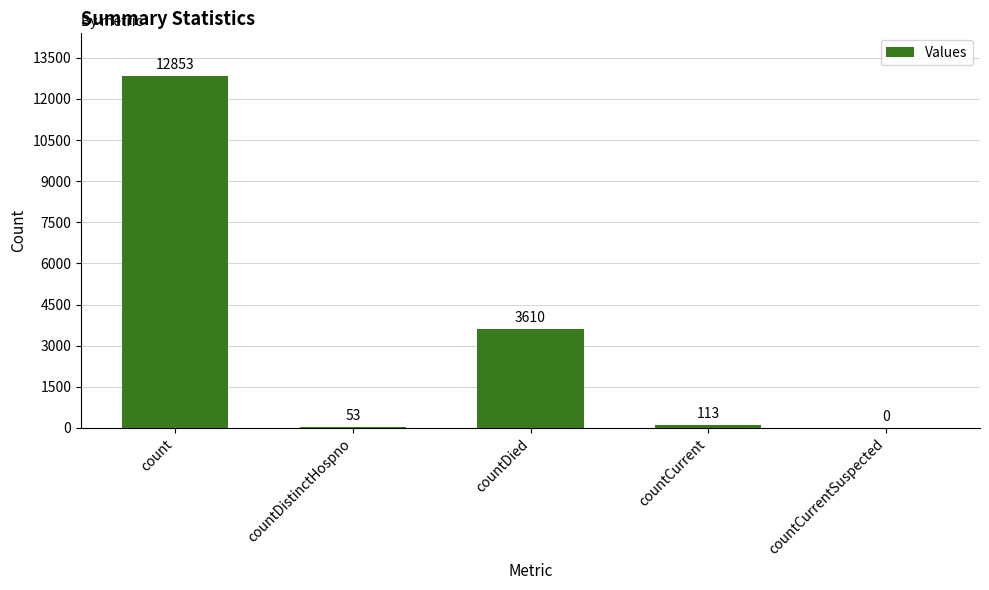

Is it true that the value at countCurrentSuspected is 0?

True